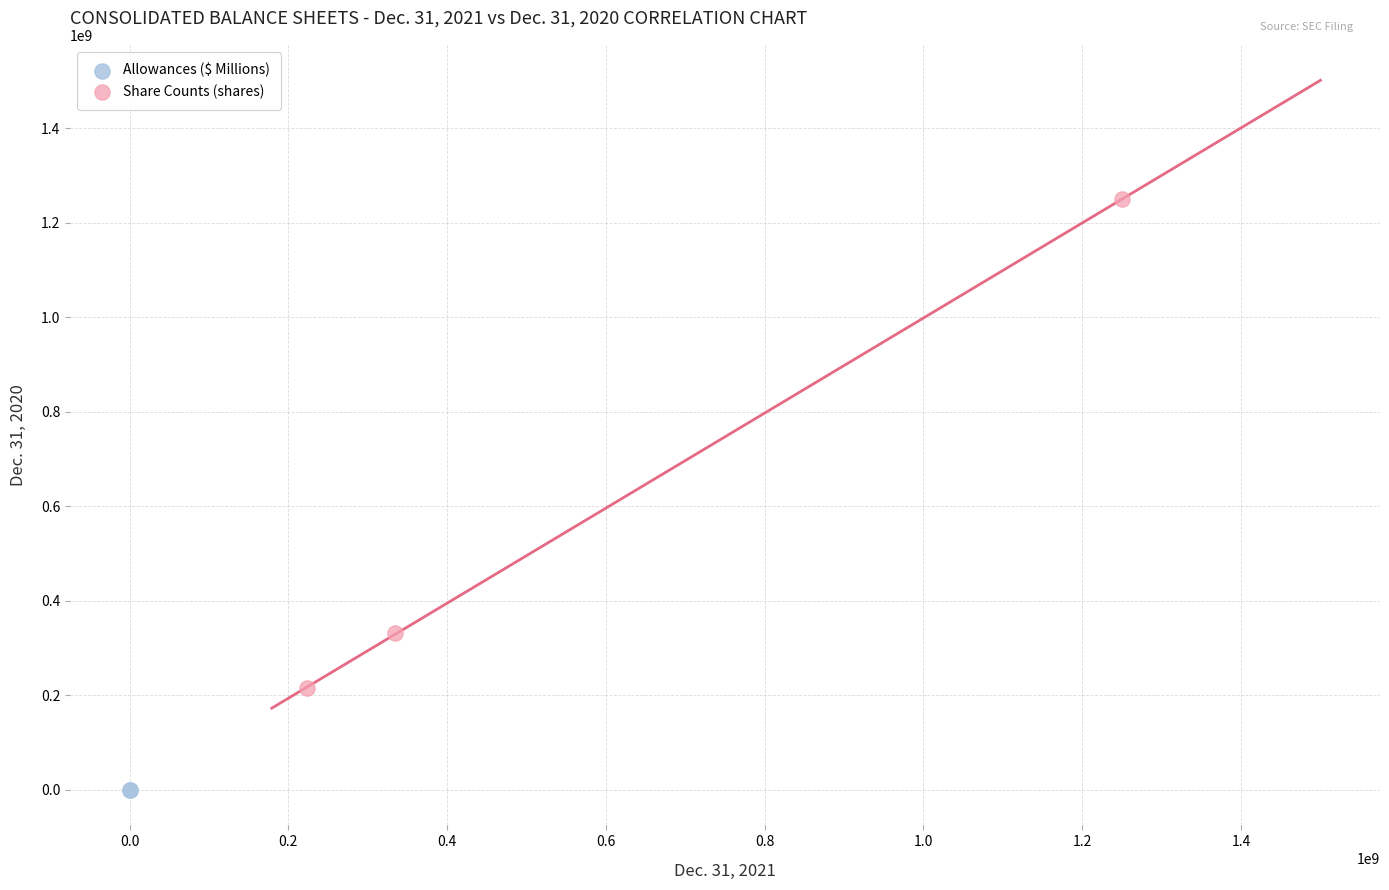

What are all the series names shown in the legend?

Allowances ($ Millions), Share Counts (shares)